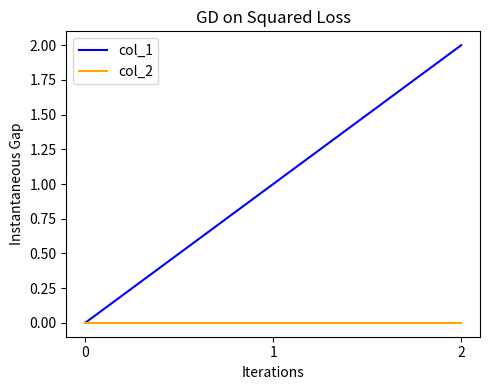

List the labels in order of col_1 value, largest first.

2, 1, 0